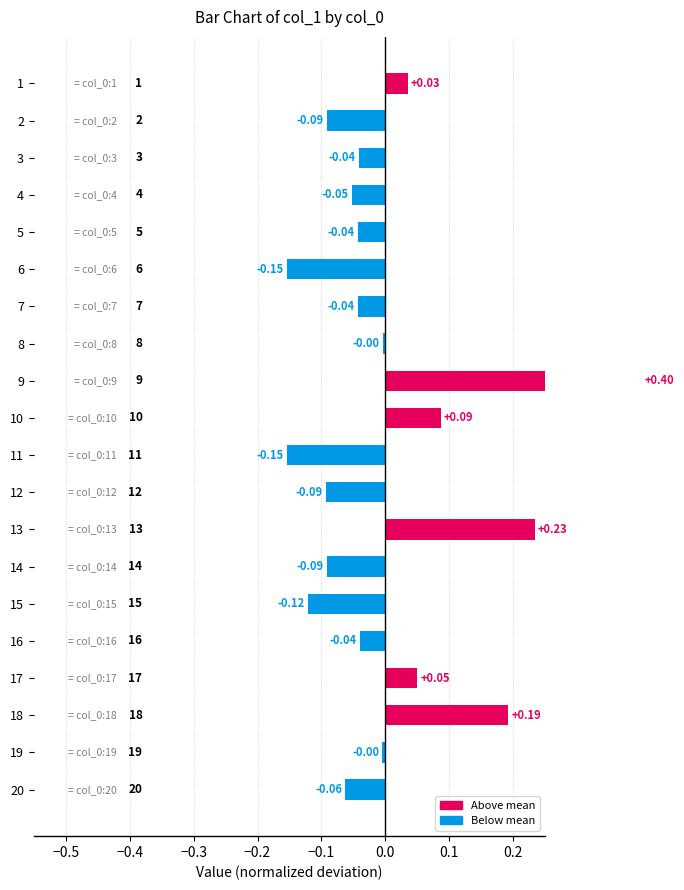

Is it true that the value at 16 is -0.0?

False